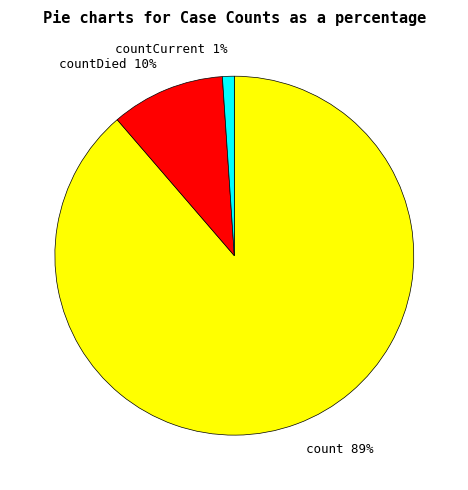

Count the number of slices in the pie.

3